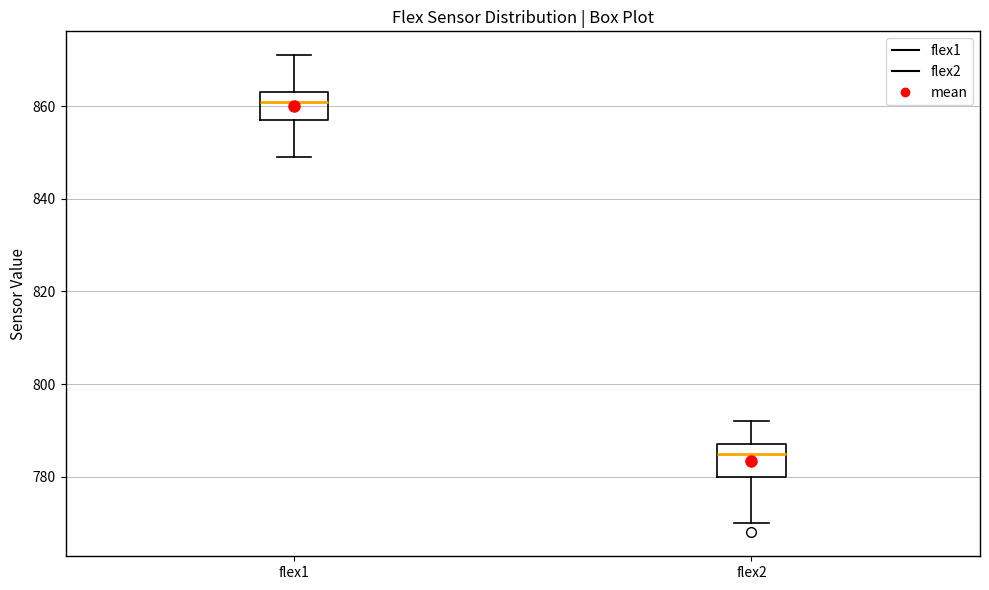

Reading left to right, transcribe this box plot: for each box, give where its median line is, the range the box spans, and where its two whiskers end, as read against the y-axis. The values are not printed on the chart, so give them approximately, as read against the axis.

flex1: median 862, box 858 to 864, whiskers 850 to 872
flex2: median 786, box 780 to 788, whiskers 770 to 792